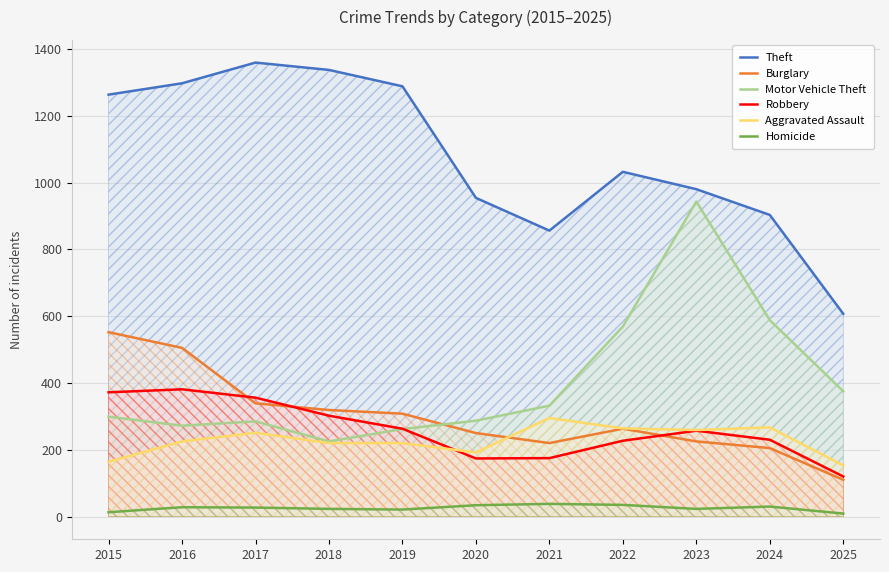

How many values in the Motor Vehicle Theft series are below 299?

5